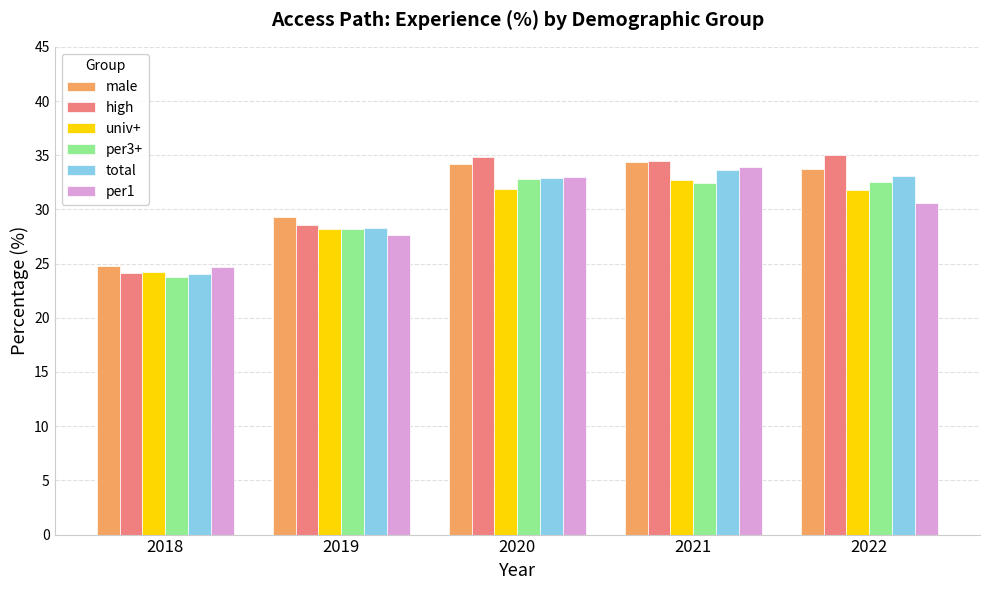

What is the total value across all series at 2019?

170.2